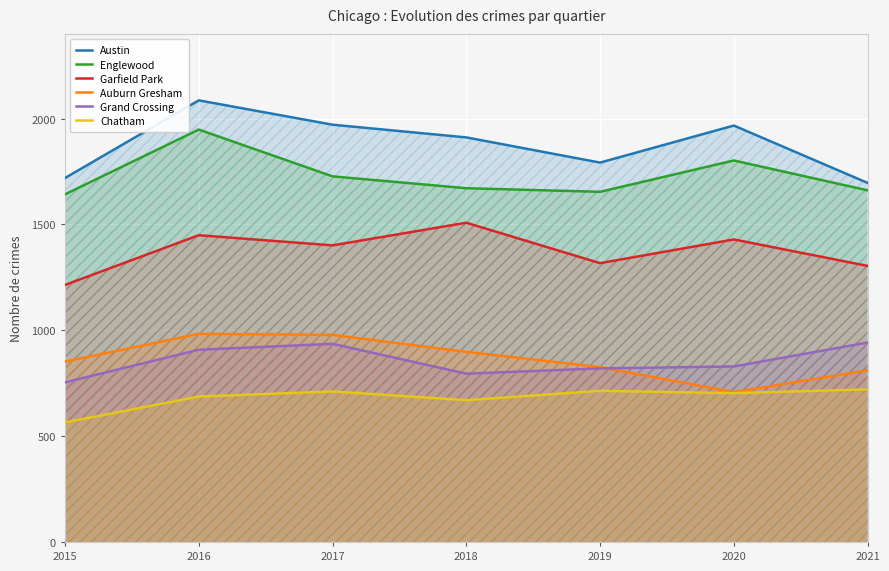

Where is the first local maximum for Auburn Gresham?

2016